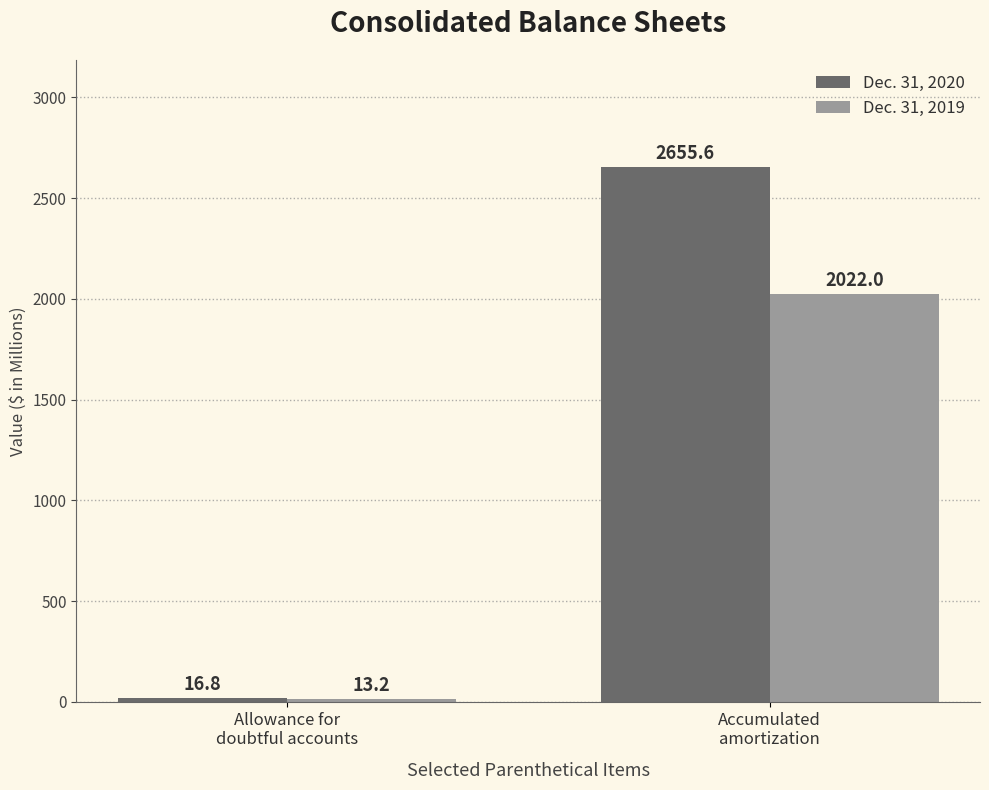

Is the value of Dec. 31, 2020 at Accumulated
amortization greater than the value of Dec. 31, 2019 at Accumulated
amortization?

Yes